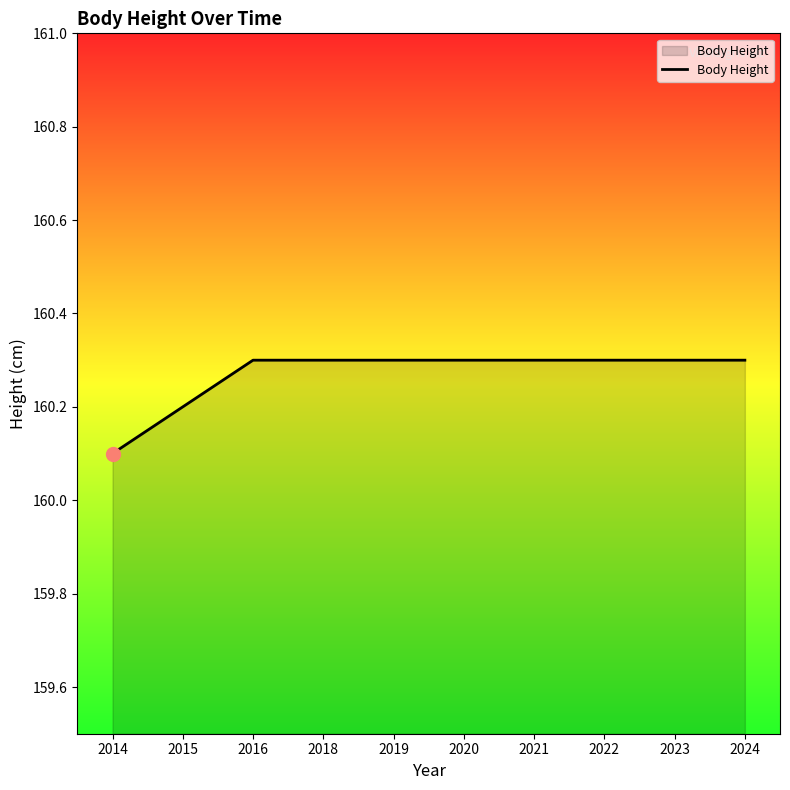

True or false: the data shows 160.1 at 2014.

True